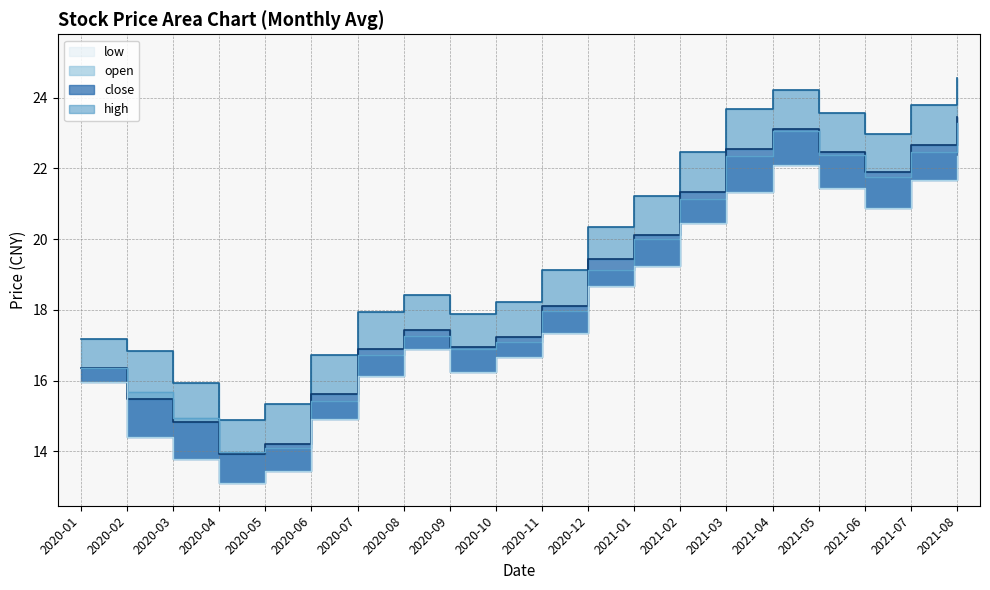

True or false: high has a value of 18.2 at 2020-10.

True